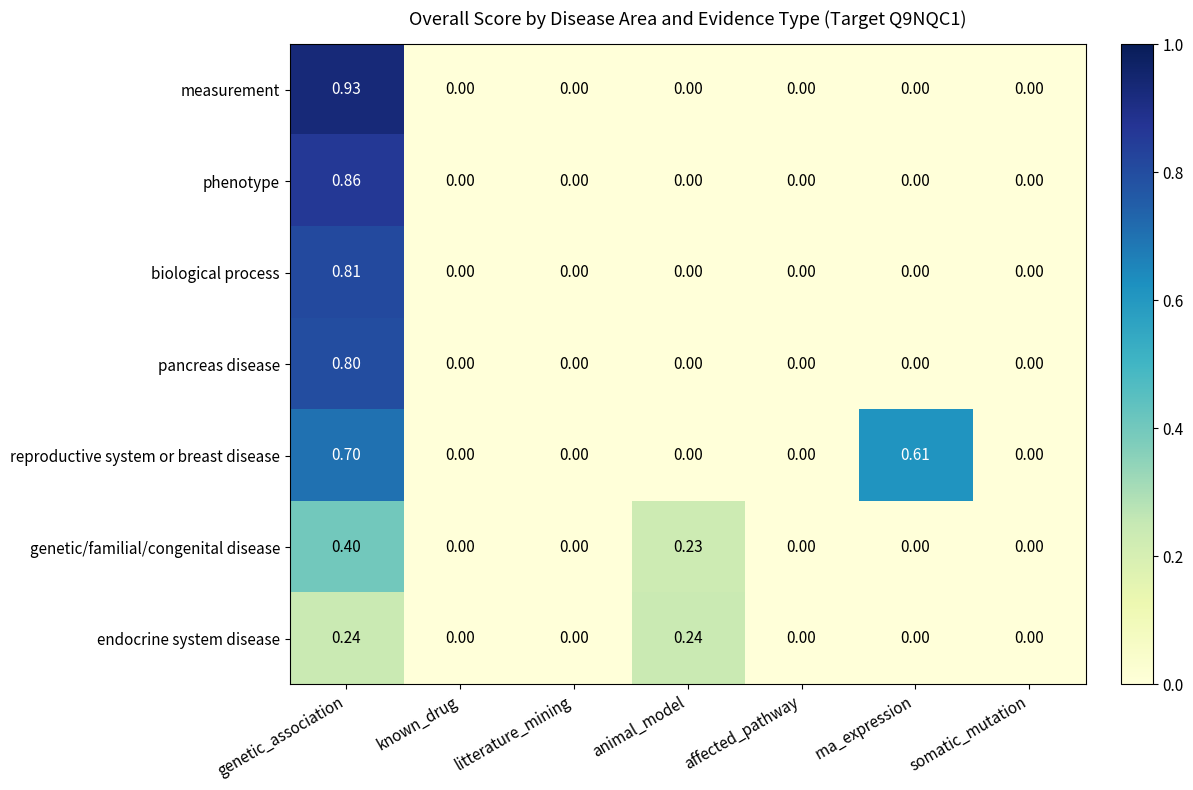

At which category does the chart reach its peak across all series?

genetic_association